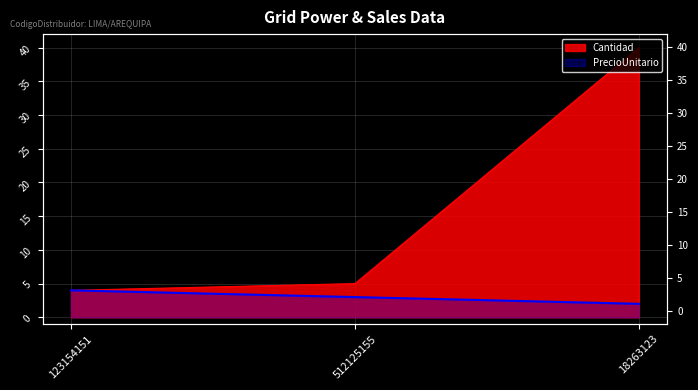

List the series in order of their overall mean, highest first.

Cantidad, PrecioUnitario